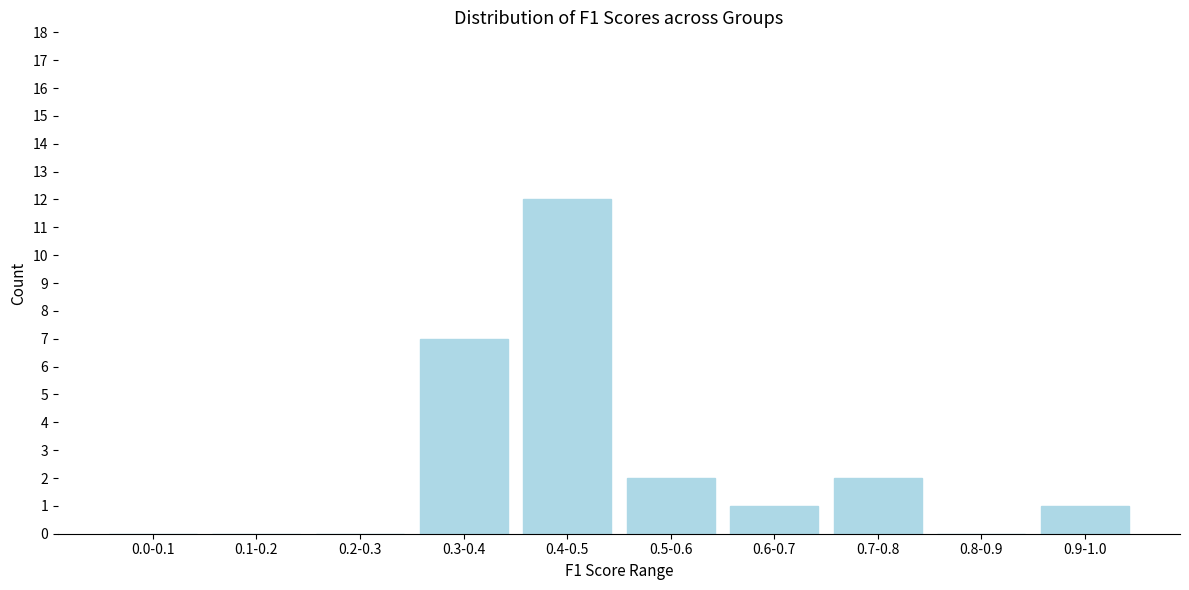

Reading left to right, list all the values displayed in this chart.

0.0-0.1=0	0.1-0.2=0	0.2-0.3=0	0.3-0.4=7	0.4-0.5=12	0.5-0.6=2	0.6-0.7=1	0.7-0.8=2	0.8-0.9=0	0.9-1.0=1